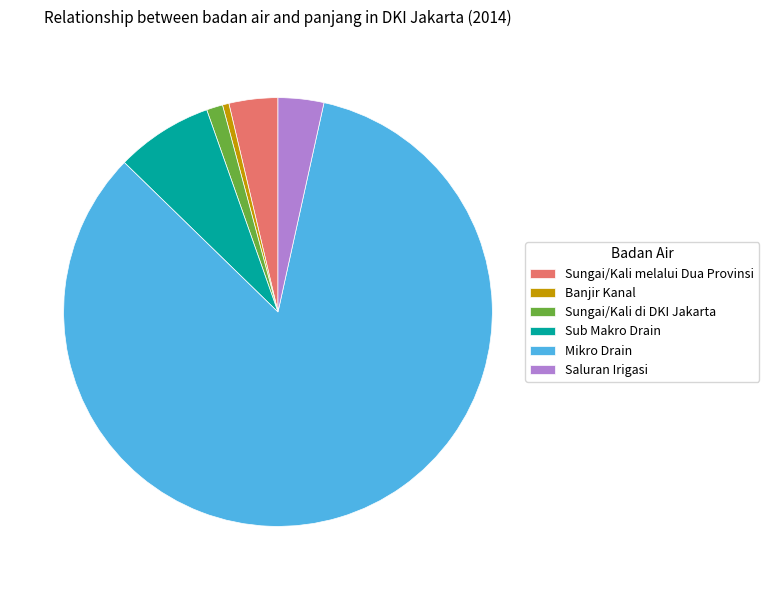

True or false: Banjir Kanal accounts for 0% of the total.

True